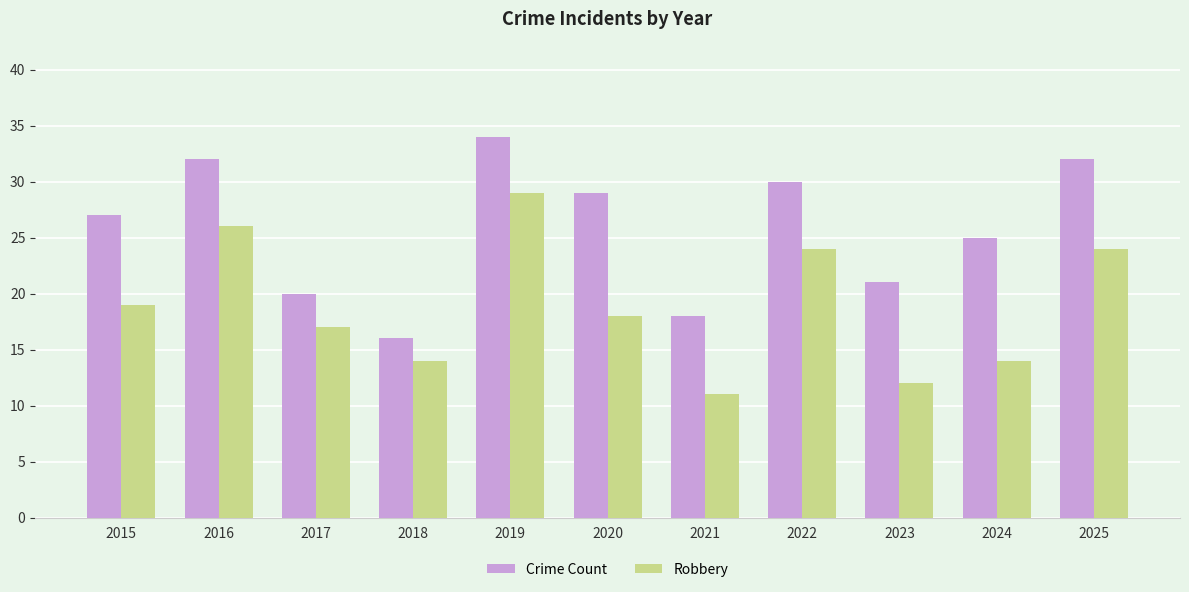

Are the bars horizontal?

No